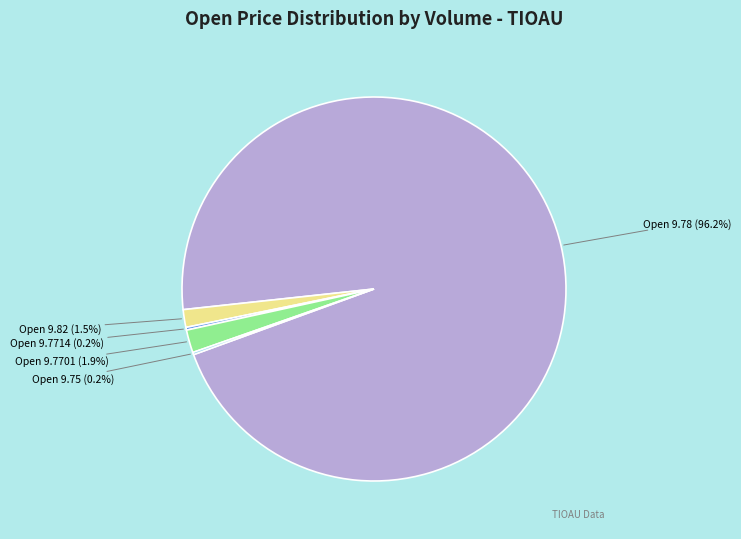

Which category accounts for the majority?

Open 9.78 (96.2%)